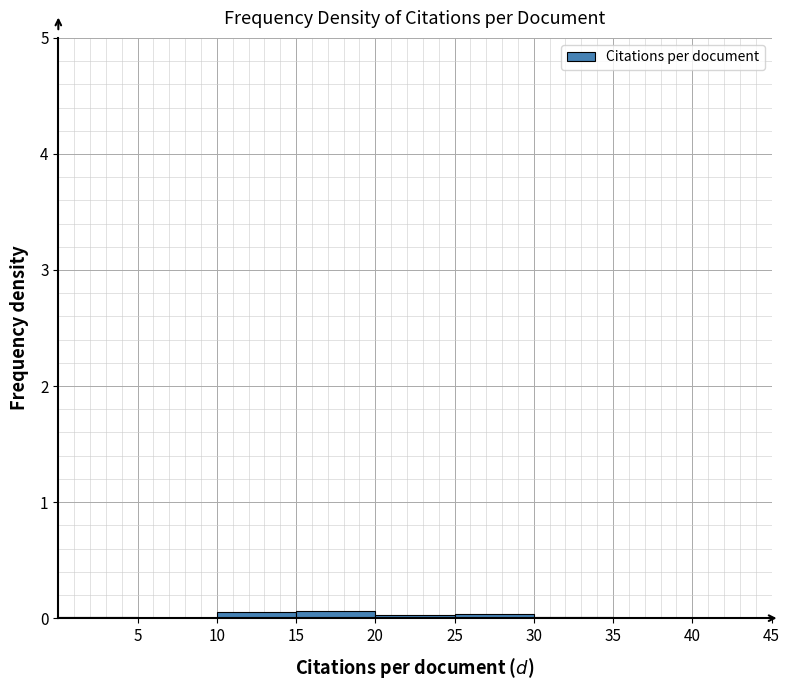

Reading left to right, list every bar in this chart as the range it spans on the x-axis followed by its height. The values are not printed on the chart, so give them approximately, as read against the axis.

0 to 5: under 0.1
5 to 10: 0
10 to 15: under 0.1
15 to 20: under 0.1
20 to 25: under 0.1
25 to 30: under 0.1
30 to 35: under 0.1
35 to 40: 0
40 to 45: 0